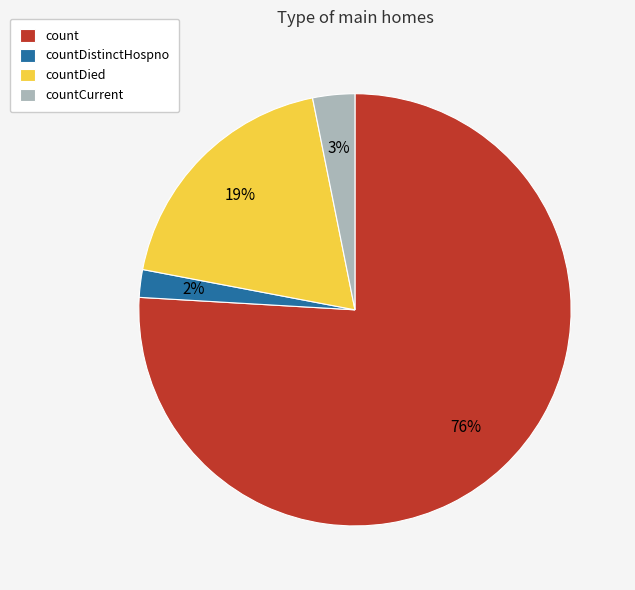

To the nearest percent, what percentage of the pie is countDistinctHospno?

2%